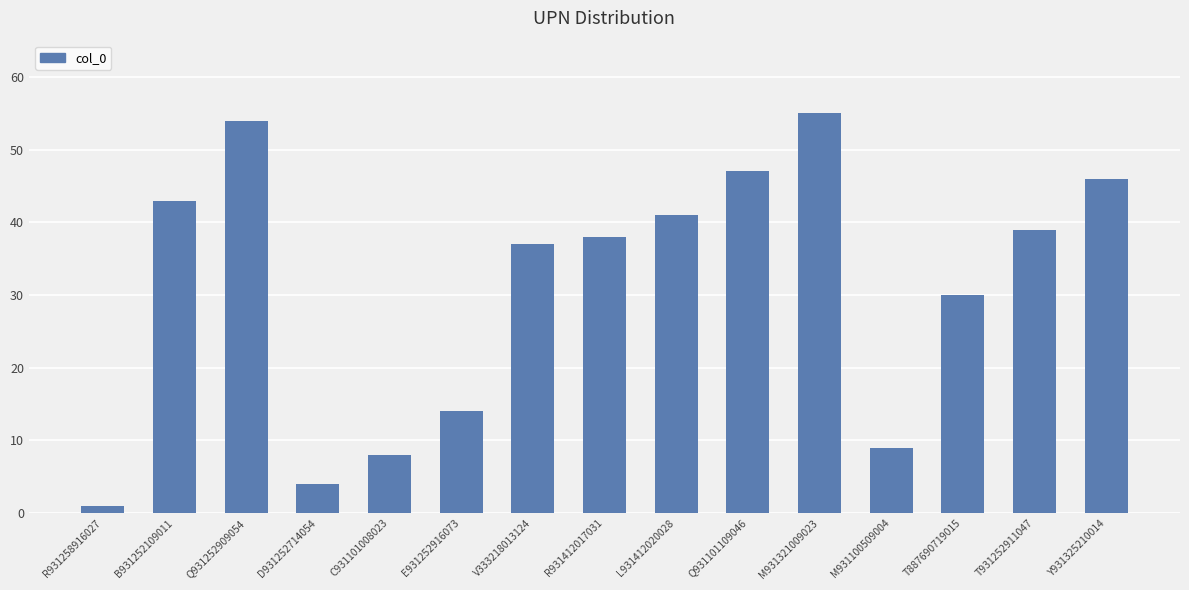

What is the ratio of the value at V333218013124 to the value at D931252714054?

9.2